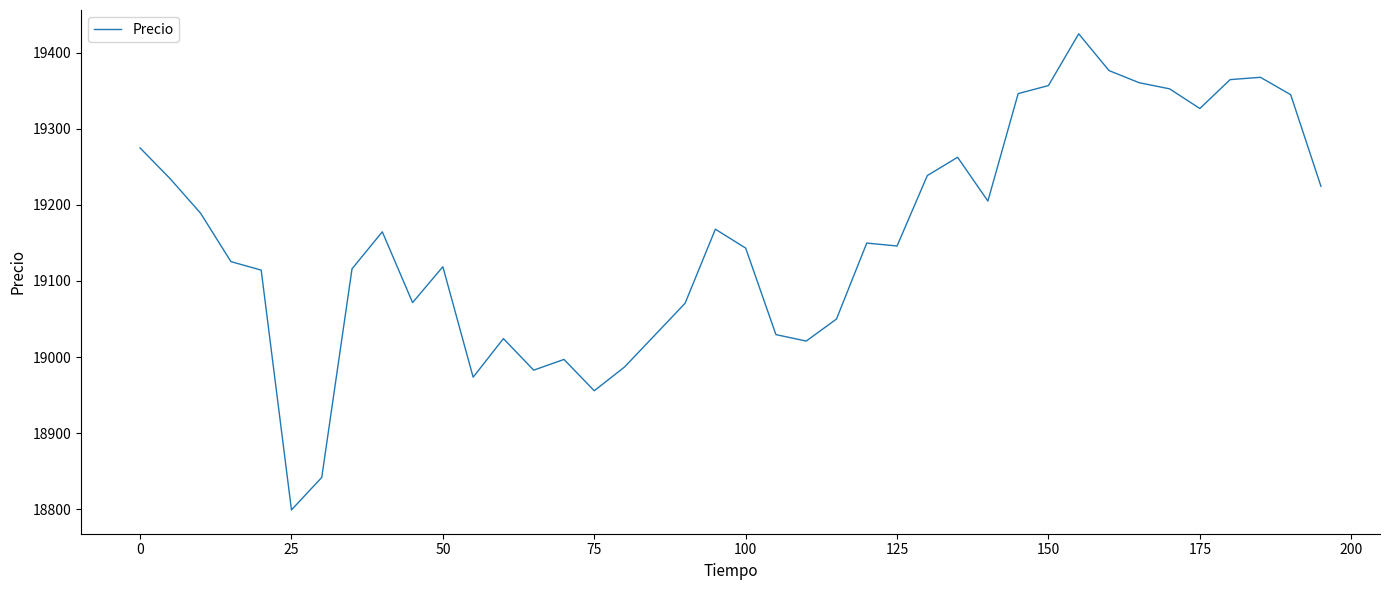

What is the smallest value displayed?

18799.3